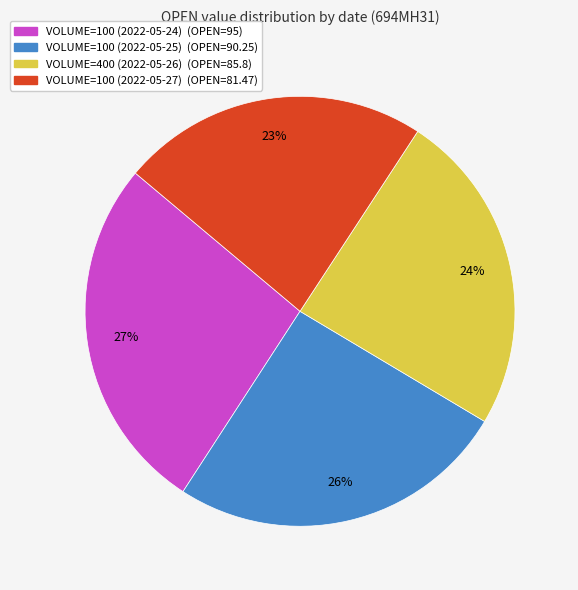

Approximately how many times larger is the value at VOLUME=100 (2022-05-24) (OPEN=95) compared to VOLUME=100 (2022-05-27) (OPEN=81.47)?

1.2